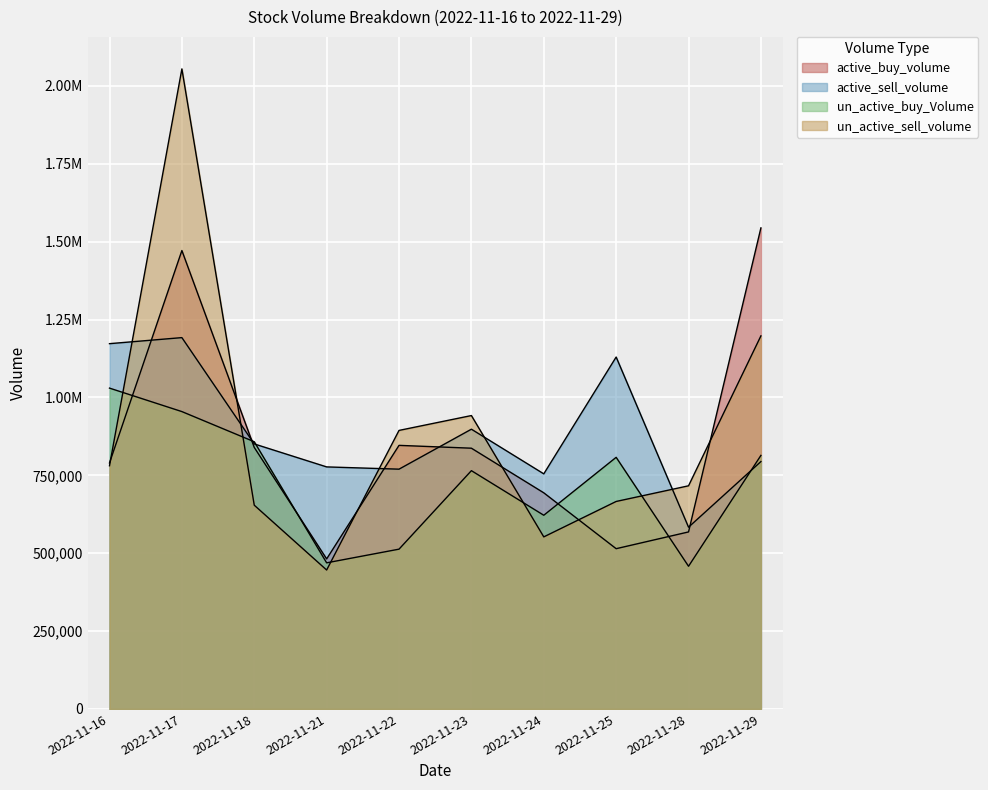

What is the sum of the un_active_buy_Volume values at 2022-11-25 and 2022-11-21?

1276900